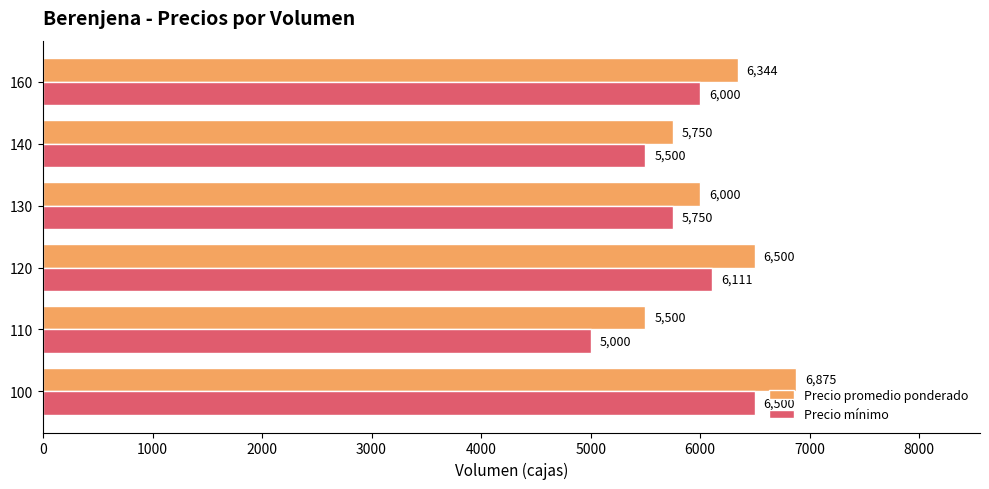

List the series in order of their peak value, lowest first.

Precio mínimo, Precio promedio ponderado